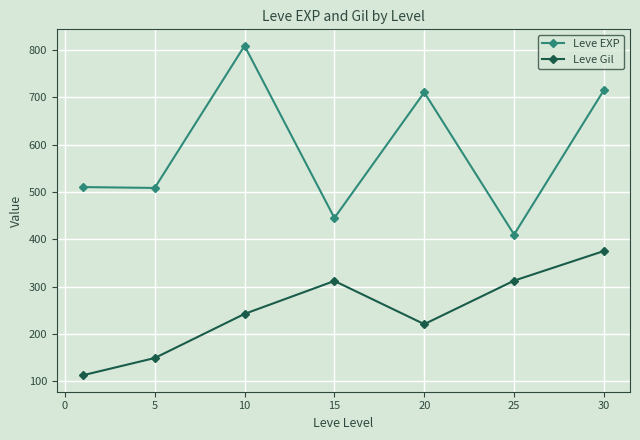

What are all the series names shown in the legend?

Leve EXP, Leve Gil